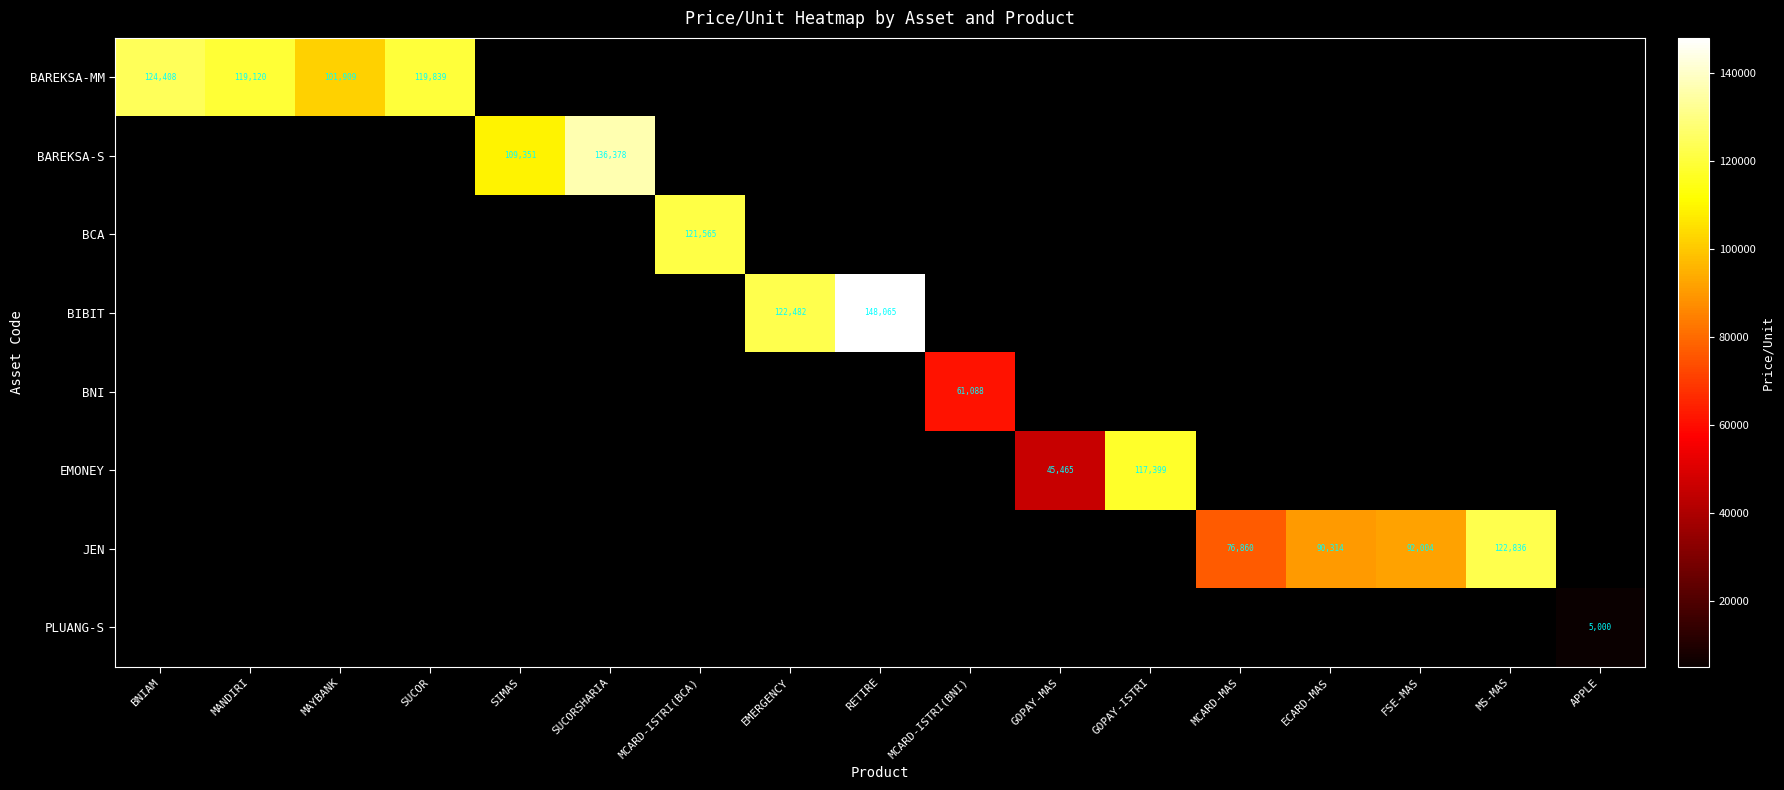

Is it true that JEN equals 39878 at MCARD-MAS?

False